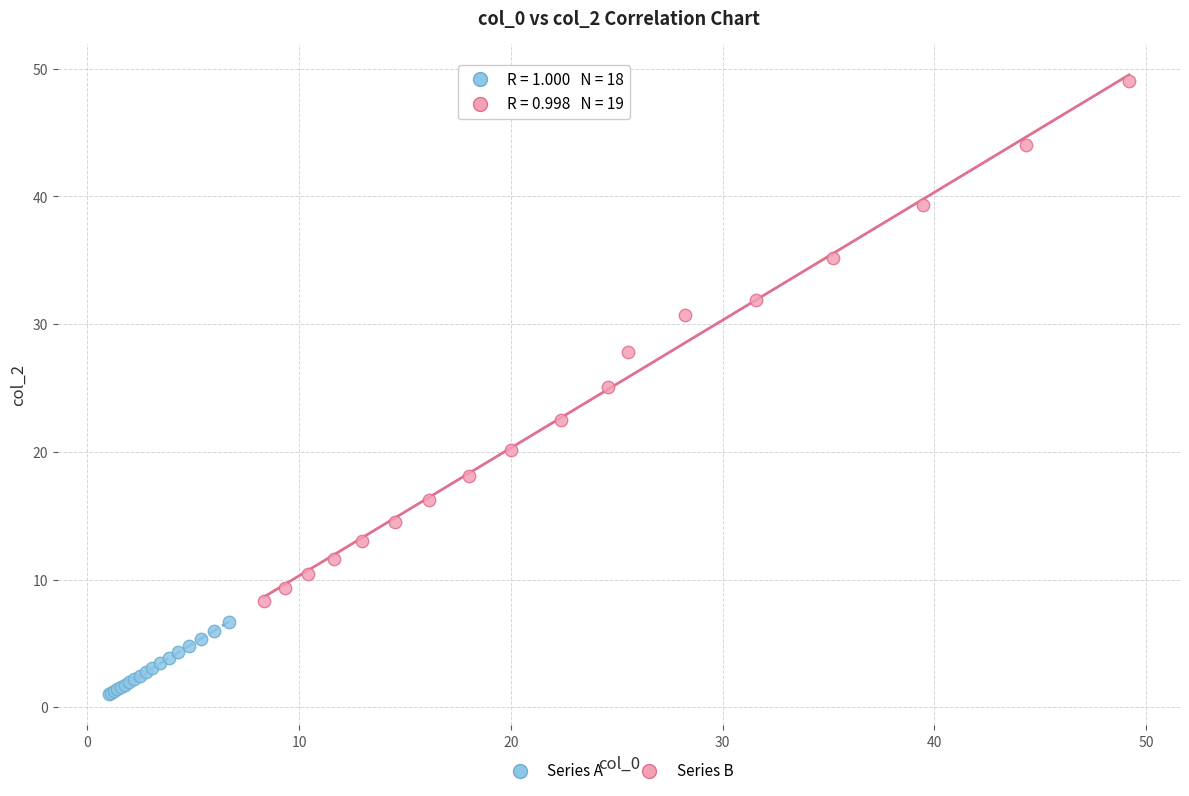

Which series has the largest Y range (max minus min)?

Series B